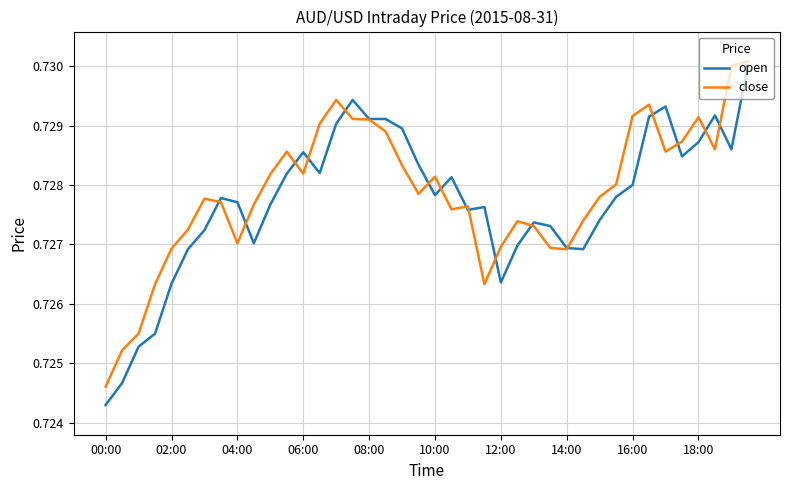

Which series has the widest spread of values?

open